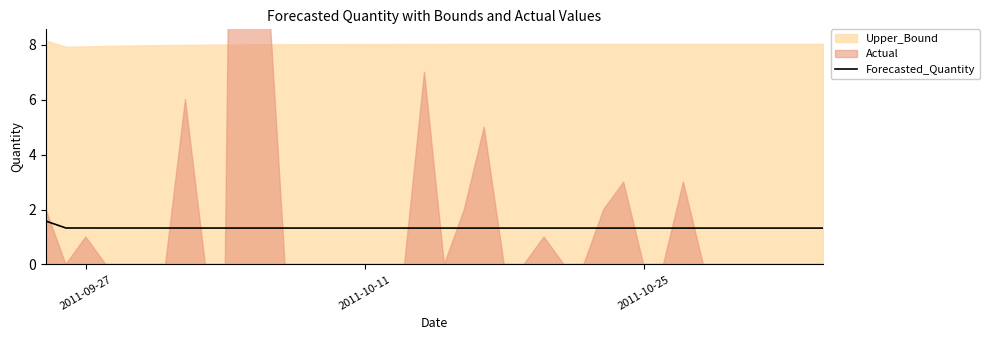

What is the maximum value for Forecasted_Quantity?

1.6